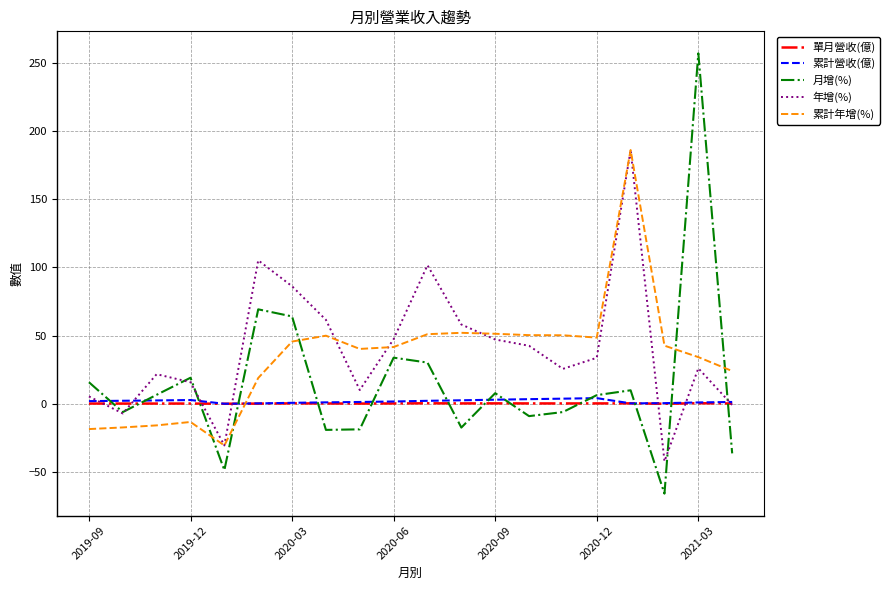

What is the maximum value for 單月營收(億)?

0.5